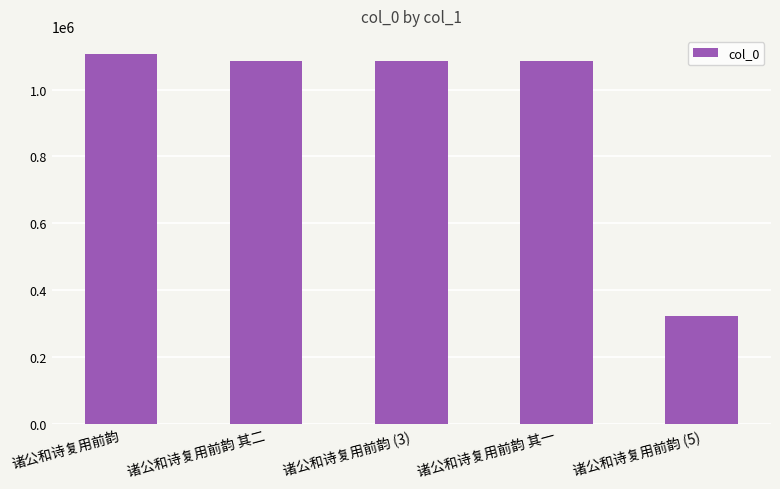

Approximately how many times larger is the value at 诸公和诗复用前韵 其一 compared to 诸公和诗复用前韵 (5)?

3.4